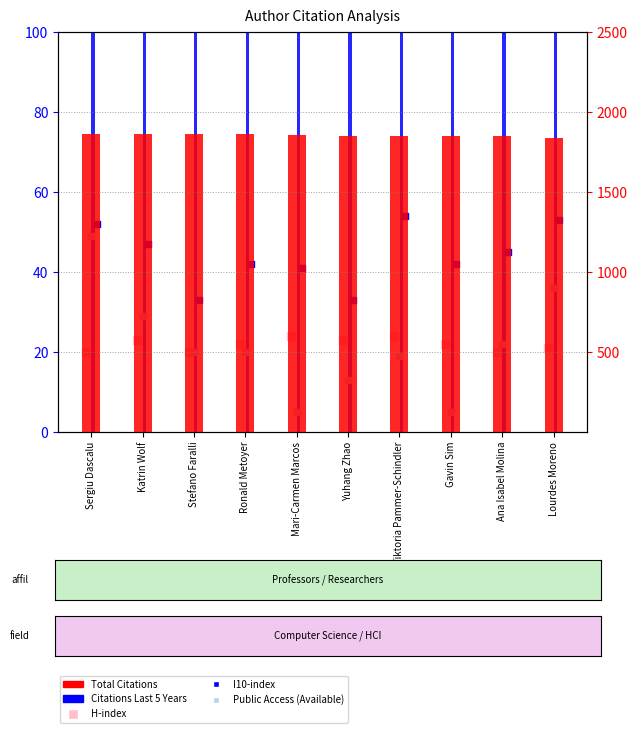

What are all the series names shown in the legend?

Citations Last 5 Years, H-index, I10-index, Public Access (Available), Total Citations